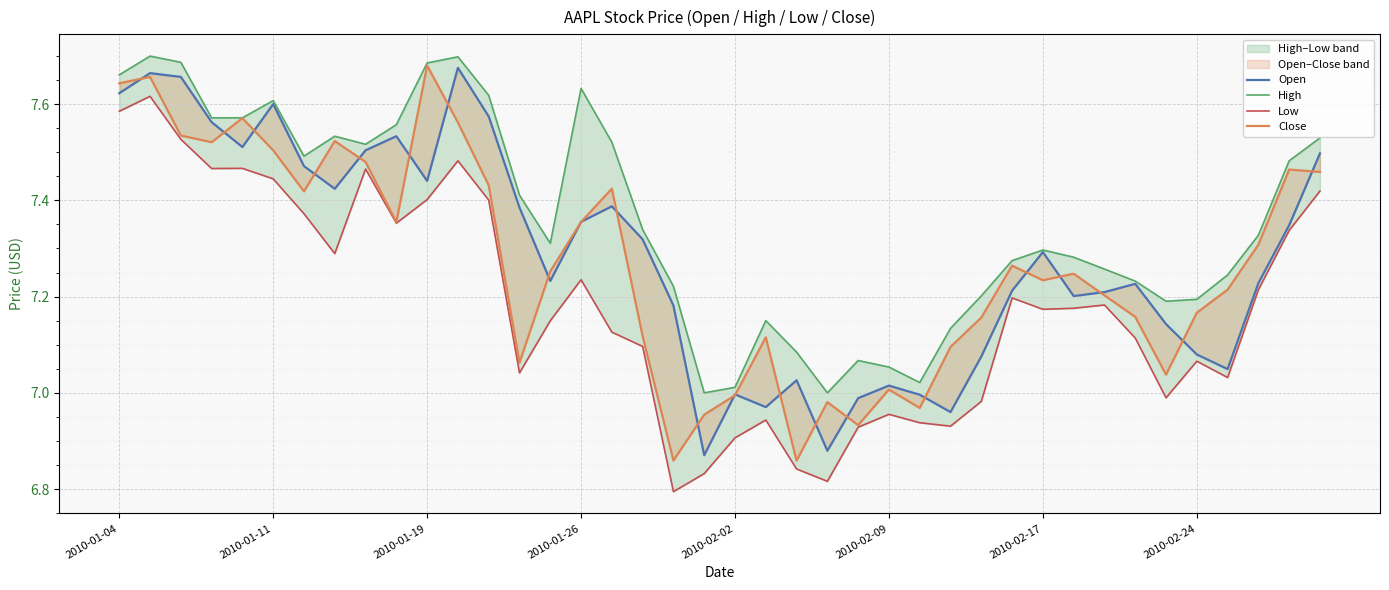

Is it true that Low equals 1.5 at 2010-01-26?

False